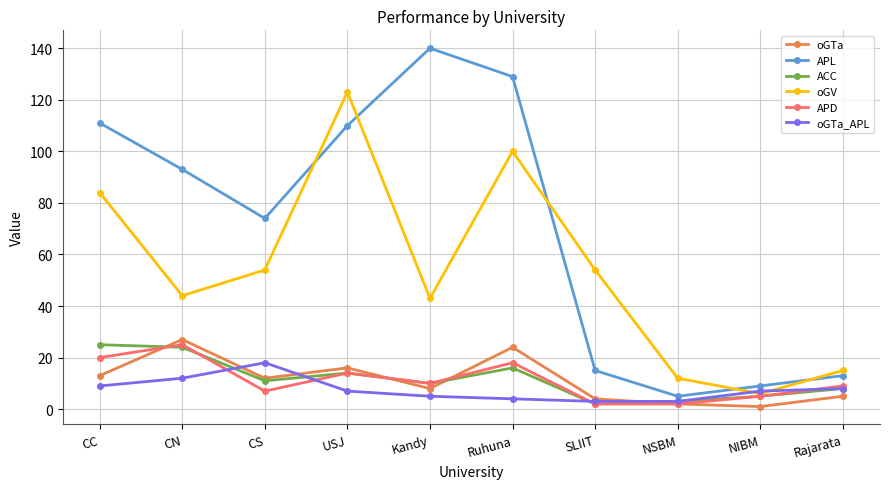

Which category has the highest value across all series?

Kandy